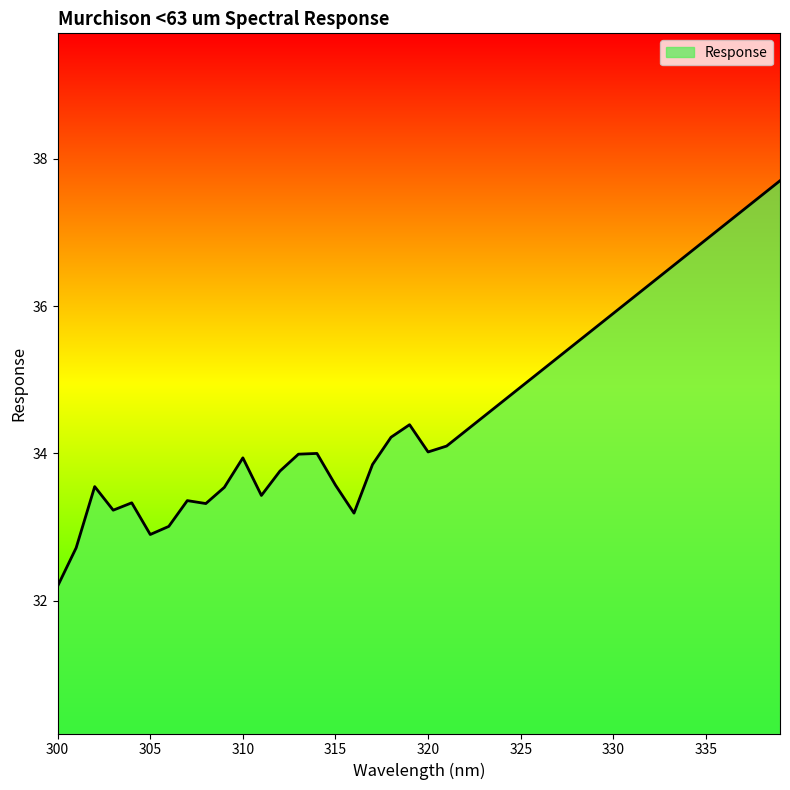

What is the difference between the maximum and minimum values?

5.5